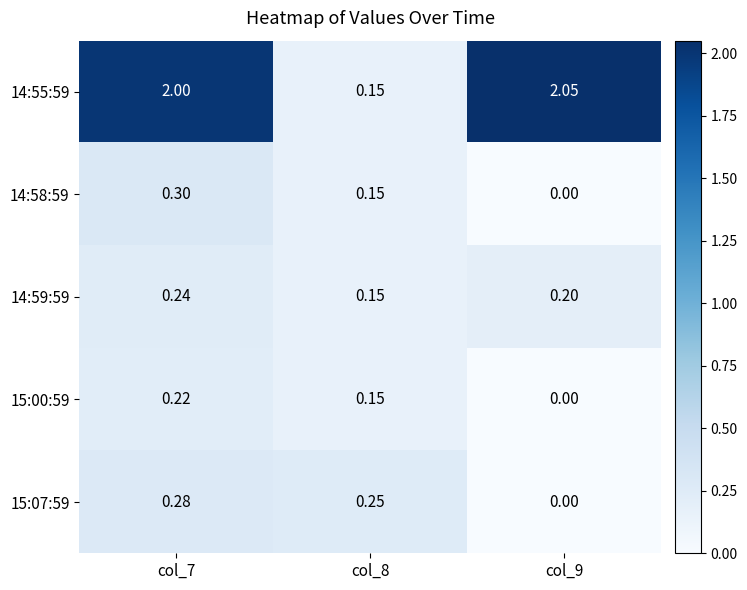

Is the value of 14:55:59 at col_7 greater than the value of 15:07:59 at col_7?

Yes